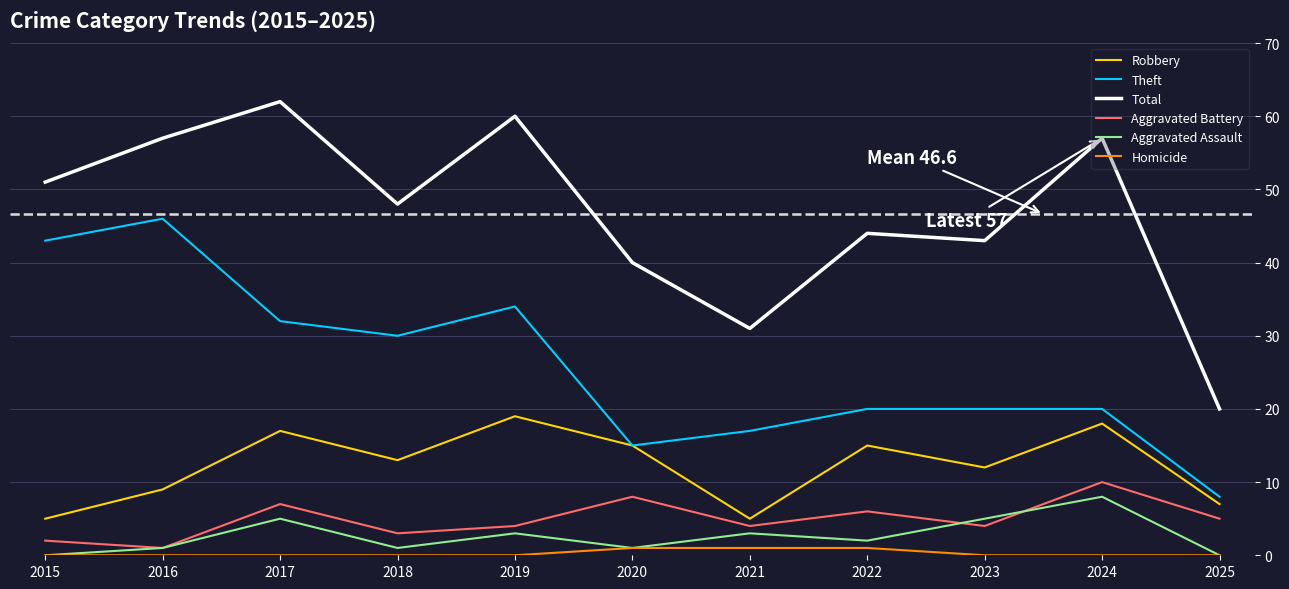

How many lines are shown in the chart?

6